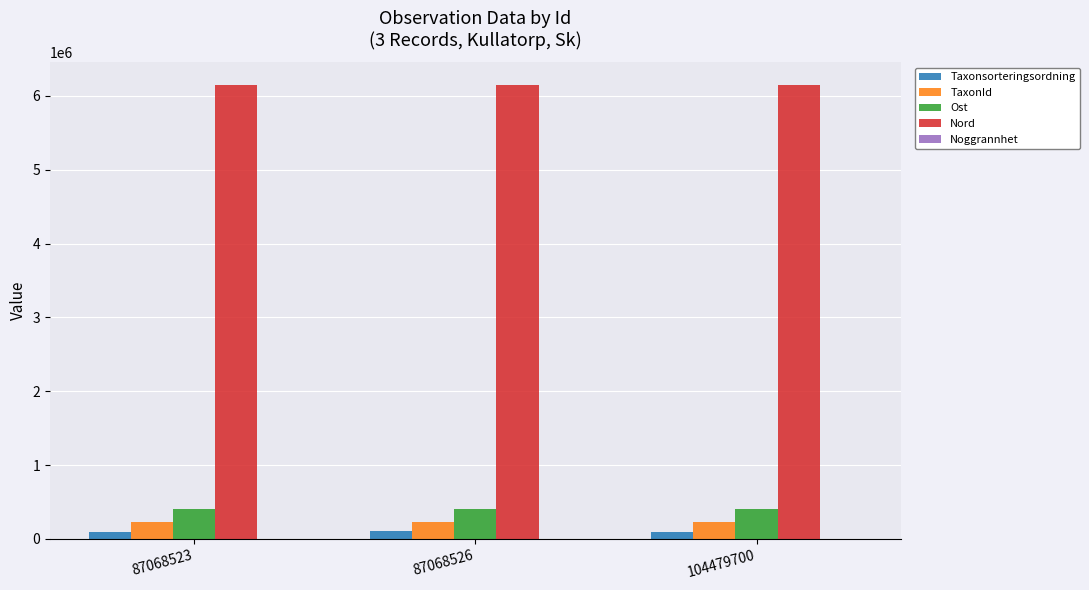

How many groups of bars are there?

3